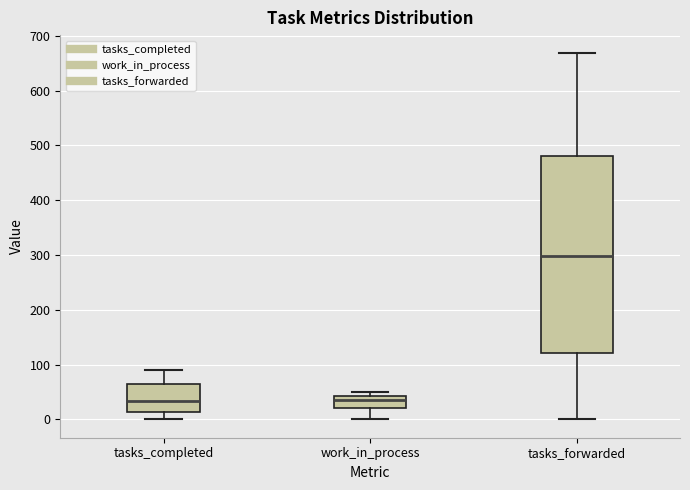

Reading left to right, transcribe this box plot: for each box, give where its median line is, the range the box spans, and where its two whiskers end, as read against the y-axis. The values are not printed on the chart, so give them approximately, as read against the axis.

tasks_completed: median 30, box 10 to 60, whiskers 0 to 90
work_in_process: median 40 (just below the box's upper edge), box 20 to 40, whiskers 0 to 50
tasks_forwarded: median 300, box 120 to 480, whiskers 0 to 670